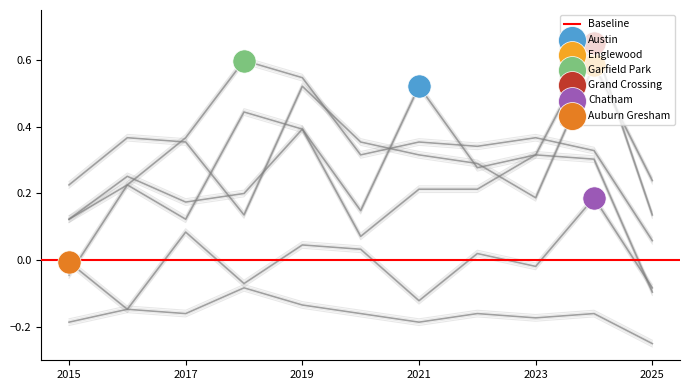

Is the value of Garfield Park at 2020 greater than the value of Auburn Gresham at 2019?

Yes